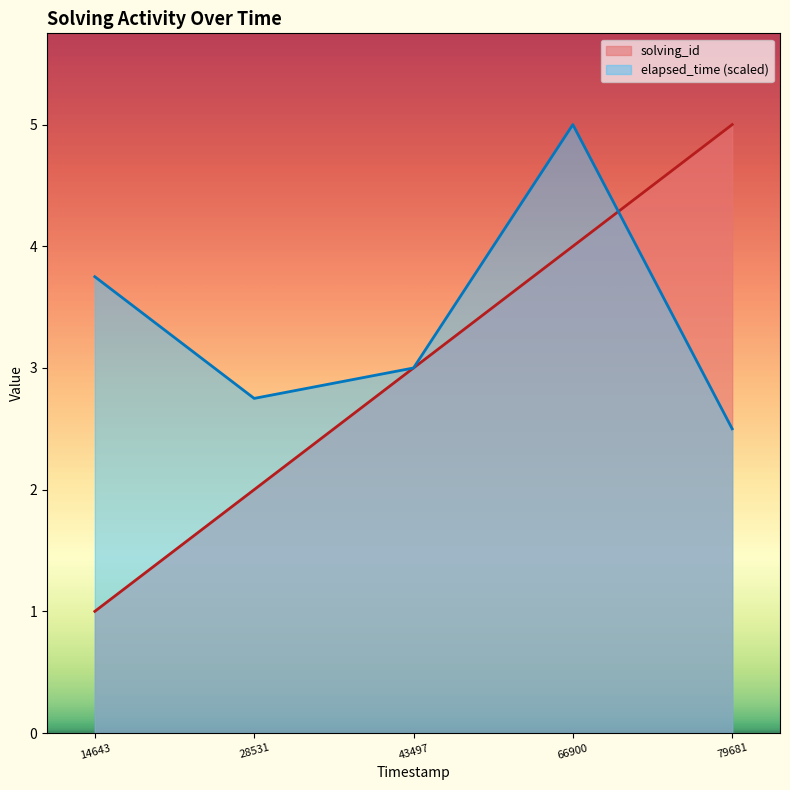

Which series has the largest range (max minus min)?

solving_id